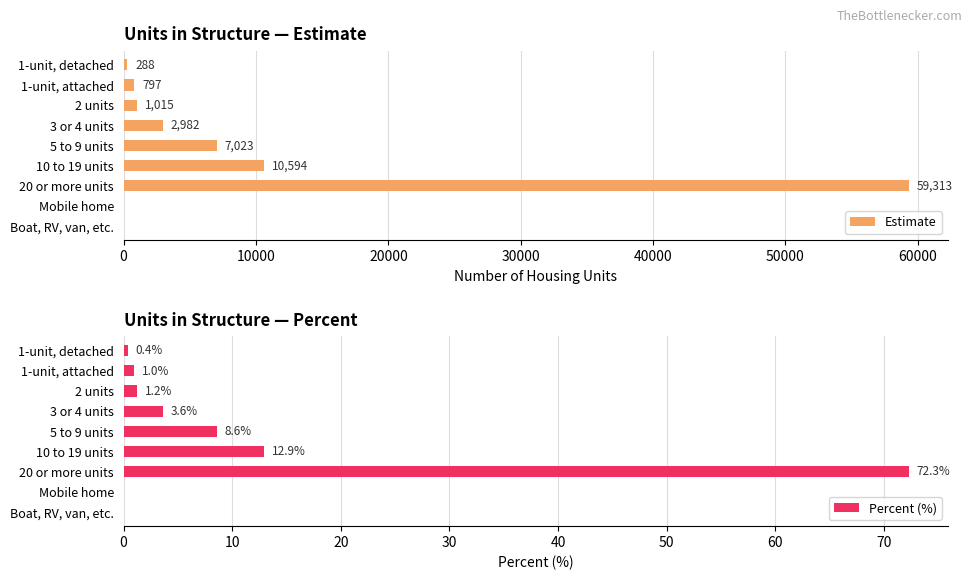

The value of Estimate at 5 to 9 units is 7023. True or false?

True